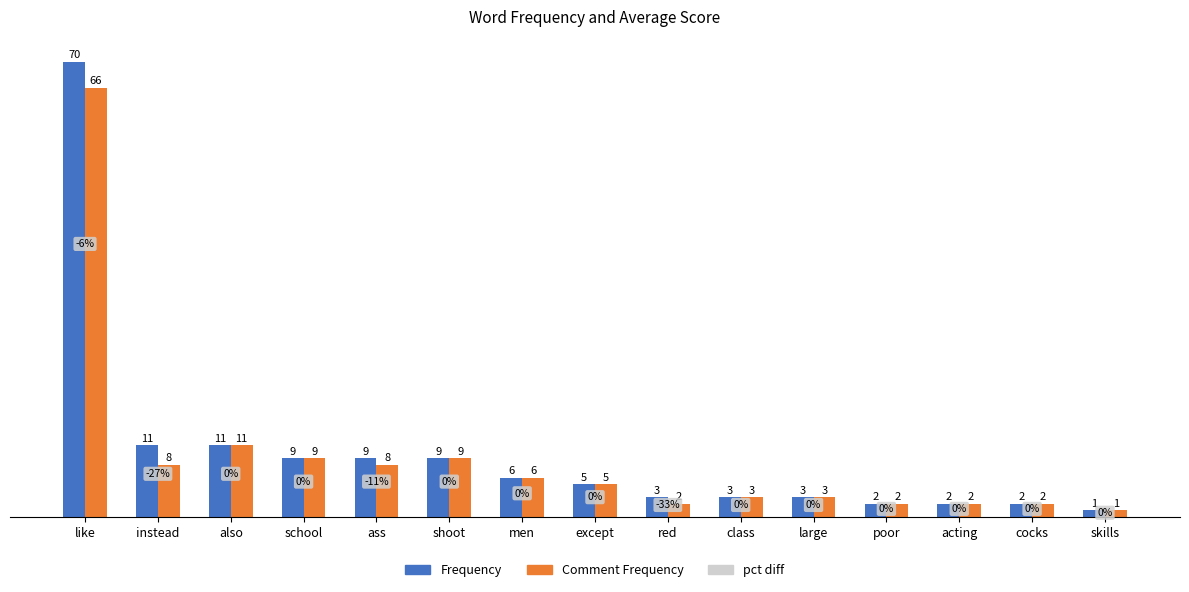

What is the maximum value shown in the chart?

70